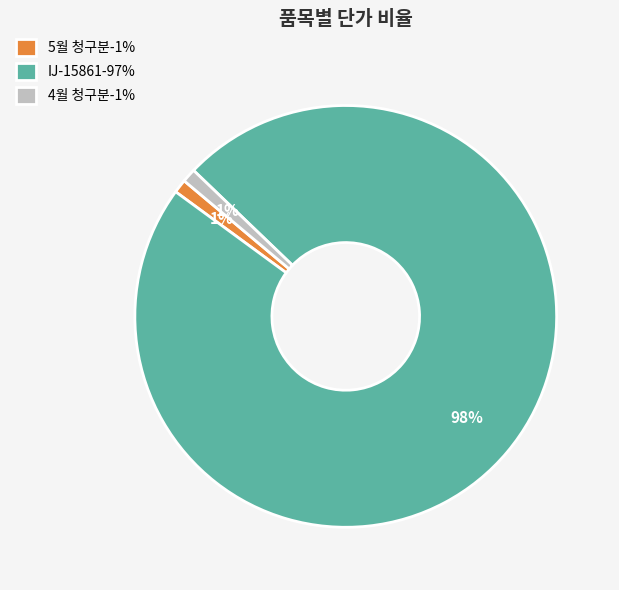

Is there a majority slice in this chart?

Yes